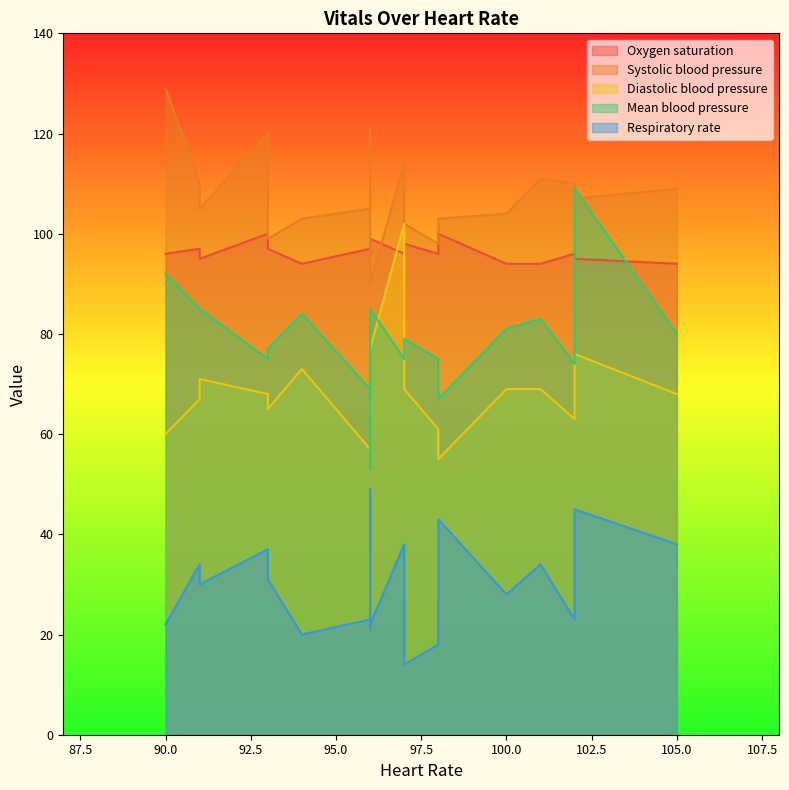

List the labels in order of Oxygen saturation value, largest first.

98, 93, 96, 97, 96, 96, 91, 93, 96, 98, 90, 97, 102, 102, 91, 102, 101, 105, 100, 94